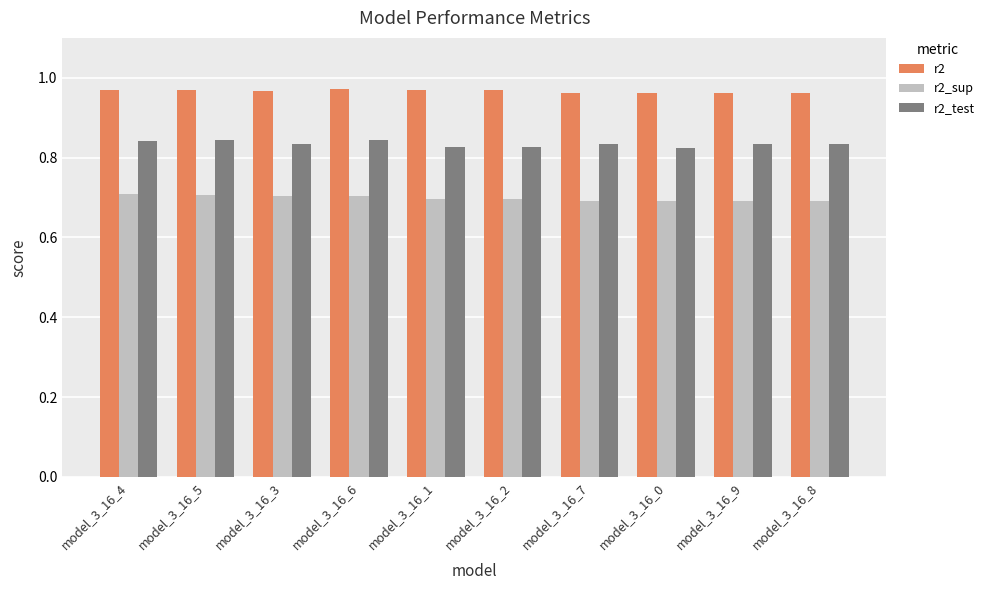

What is the sum of all r2_test values?

8.3